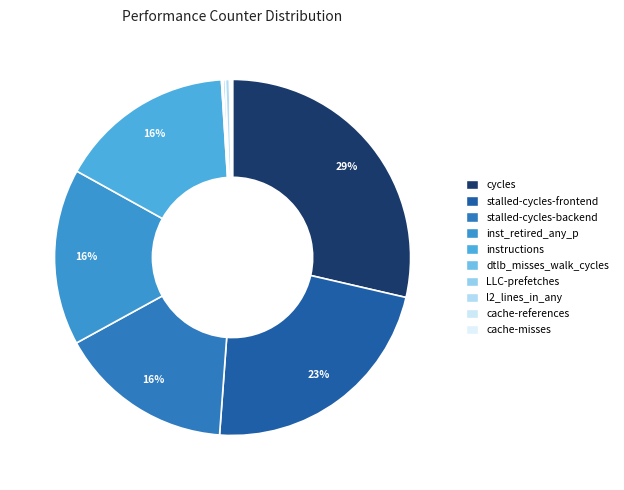

Which has a higher value, LLC-prefetches or cache-references?

LLC-prefetches